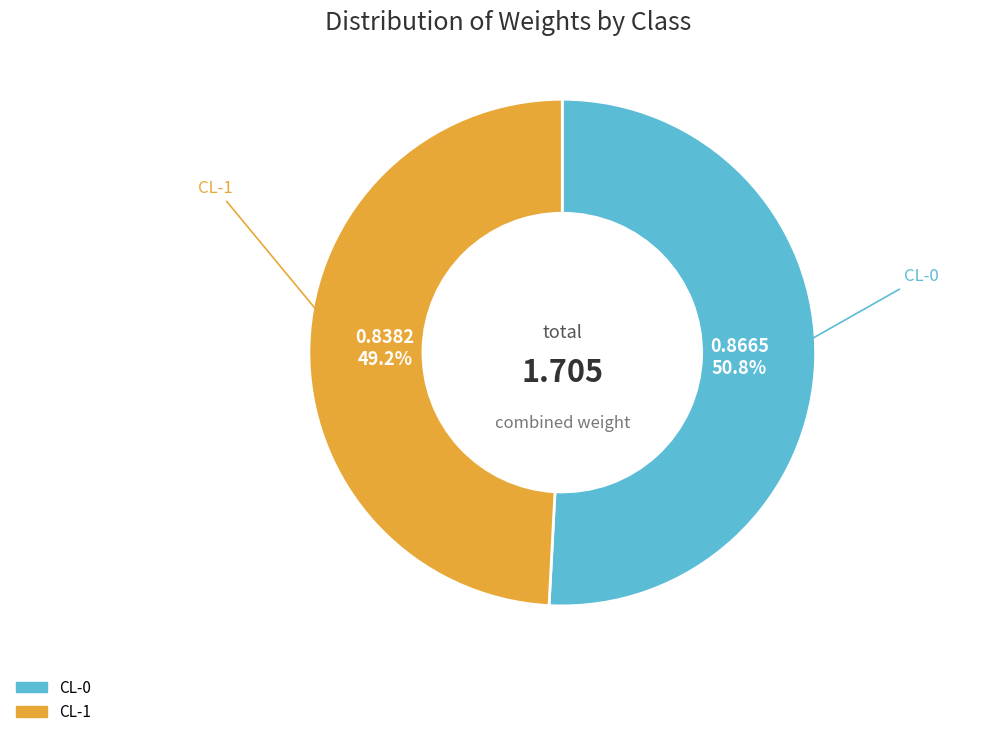

Which category has the biggest portion of the pie?

CL-0